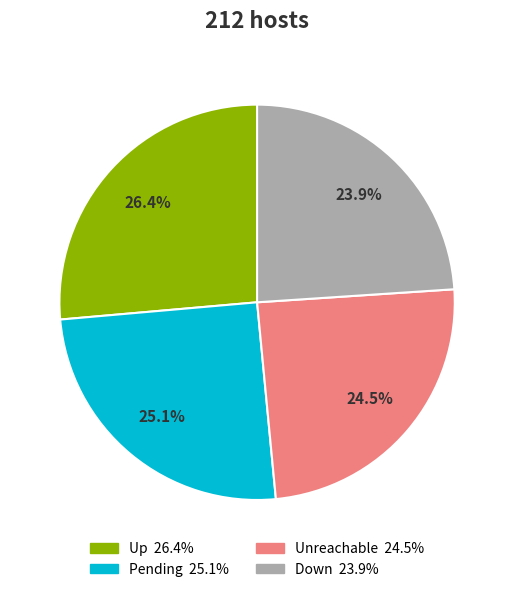

Is there any slice that represents more than half of the pie?

No